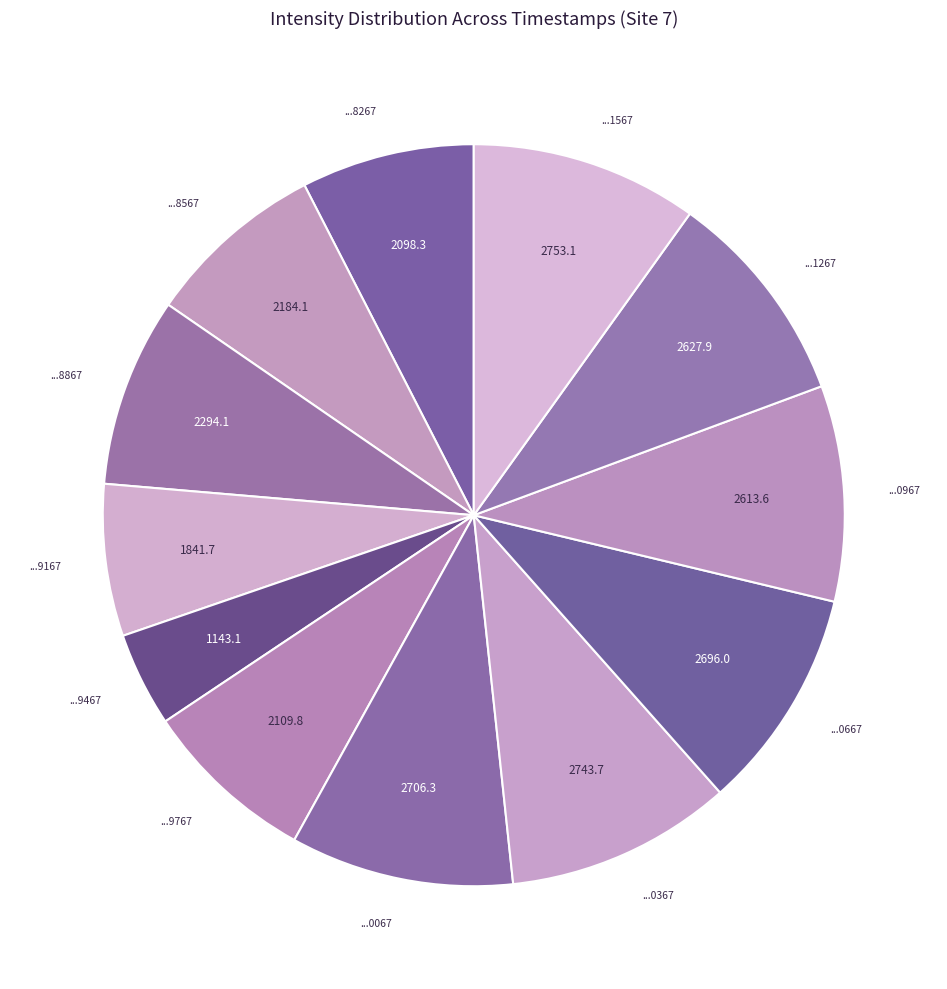

Count the number of slices in the pie.

12